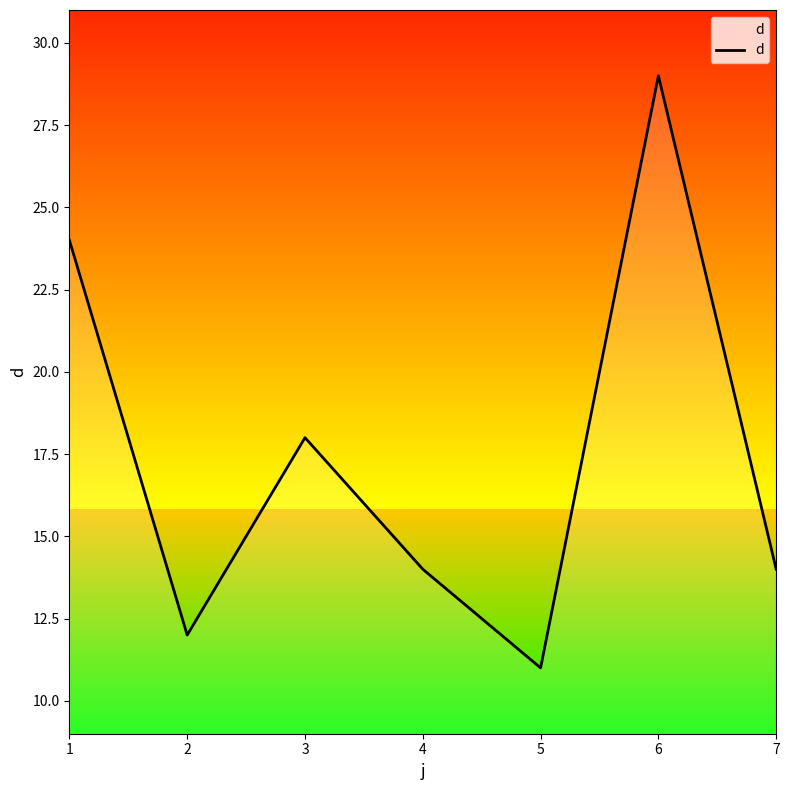

Does the chart have visible grid lines?

No